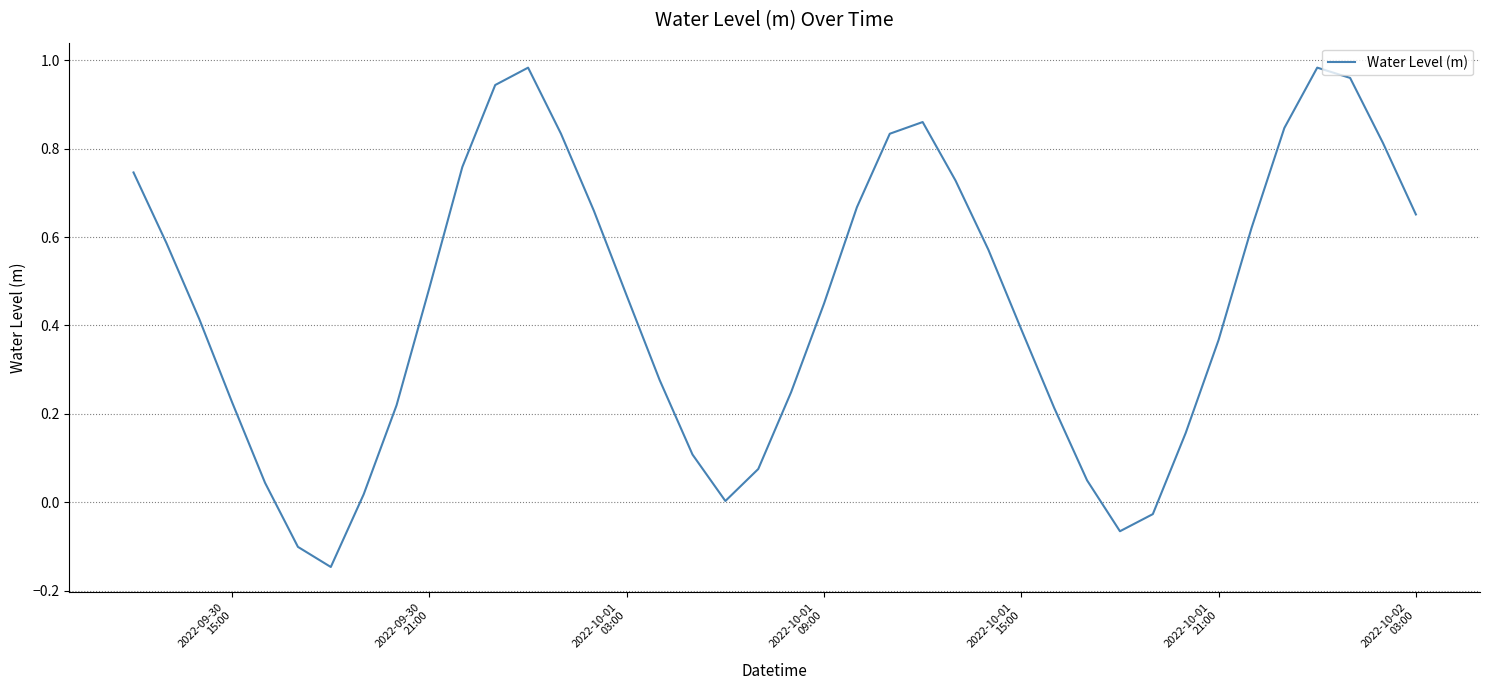

What is the difference between the maximum and minimum values?

1.1